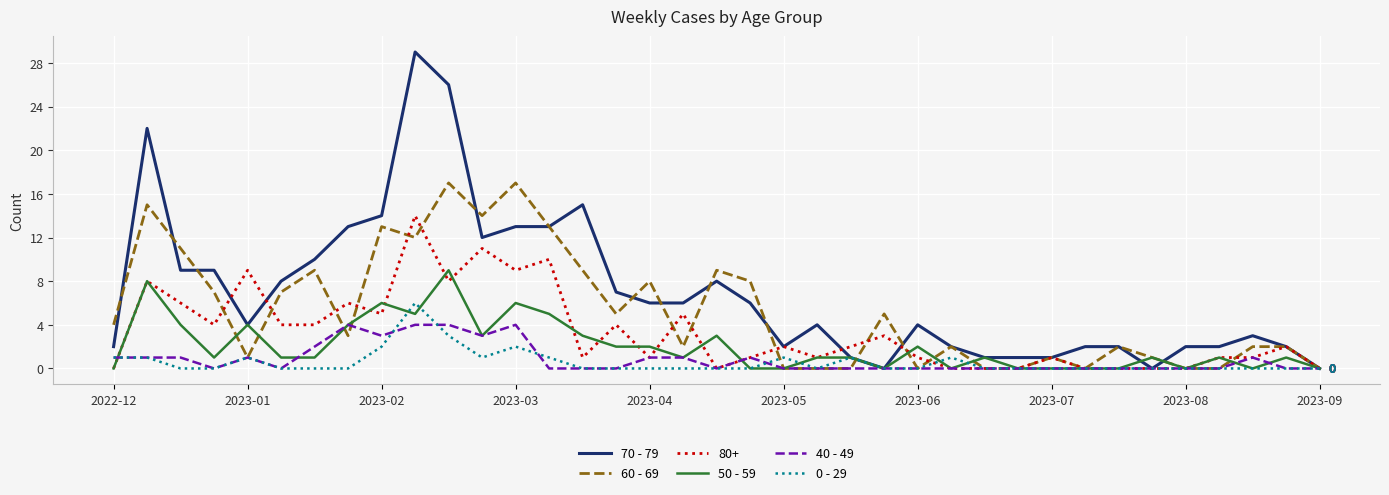

What is the maximum value for 80+?

14